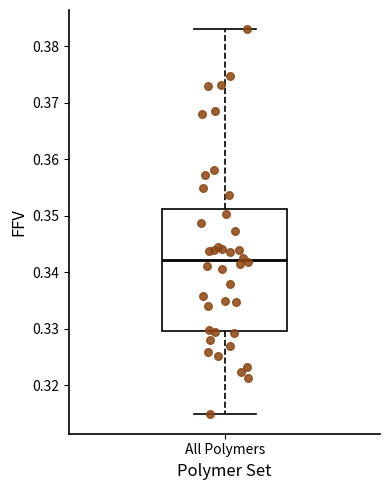

Read this box plot against the y-axis: the position of the median line, the range covered by the box, and the ends of both whiskers. The values are not printed on the chart, so give them approximately, as read against the axis.

median 0.342, box 0.330 to 0.351, whiskers 0.315 to 0.383